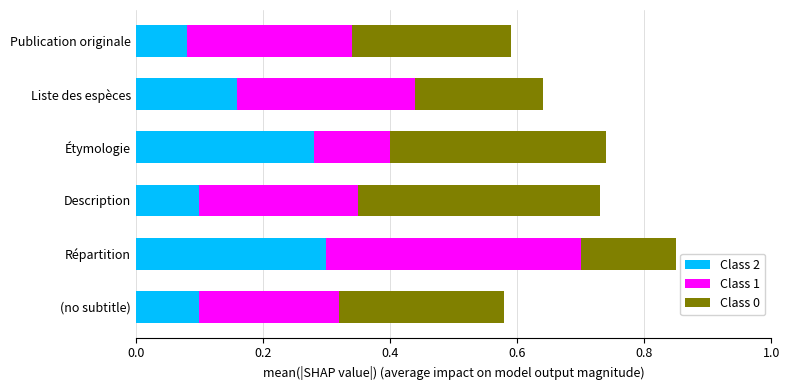

What is the total value across all series at Liste des espèces?

0.6